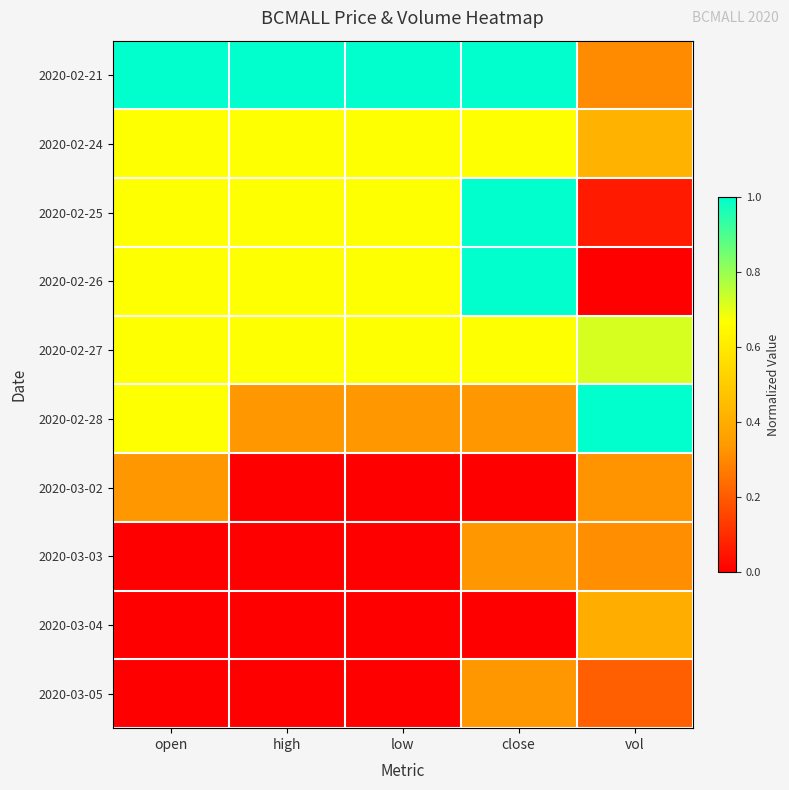

At how many categories does at least one series exceed 0?

5